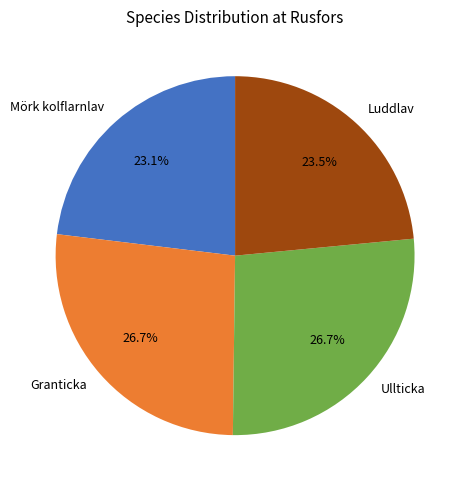

Approximately how many times larger is the value at Luddlav compared to Granticka?

0.9